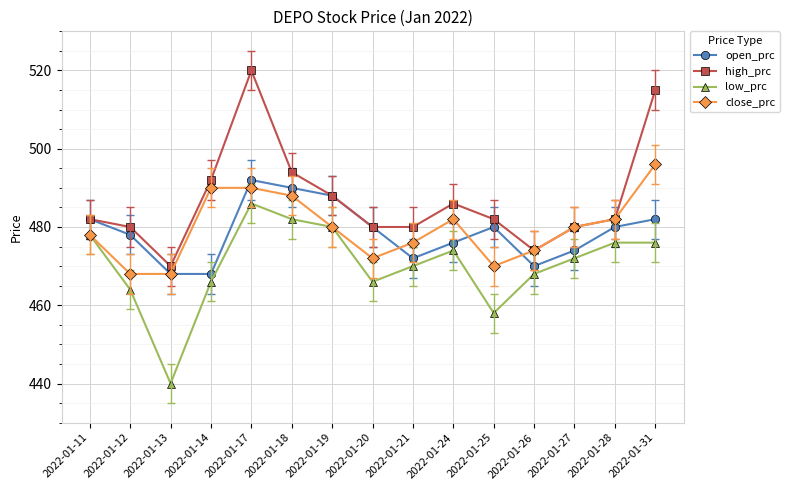

At which category does low_prc reach its first local peak?

2022-01-17